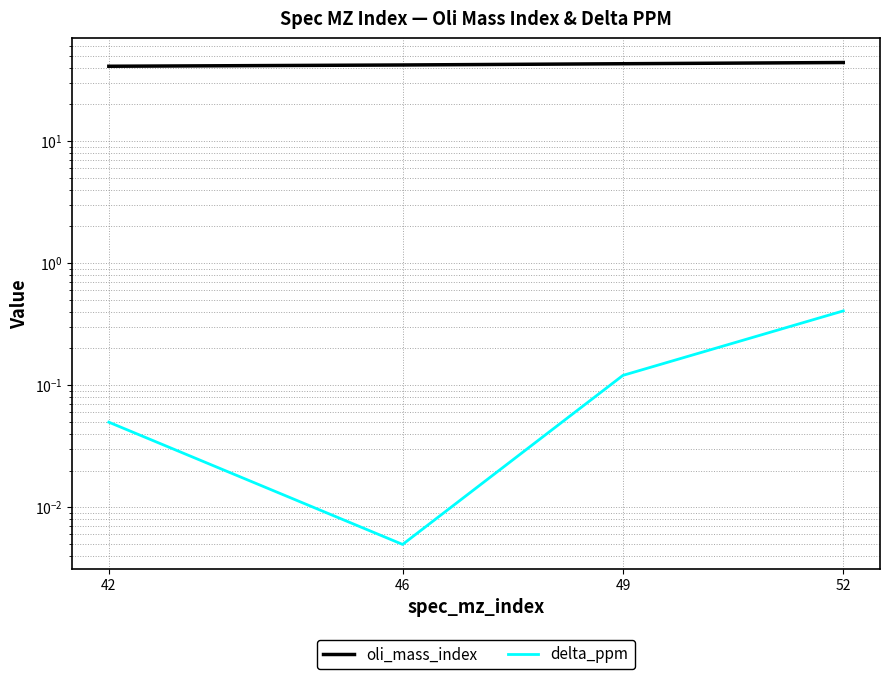

What is the sum of the delta_ppm values at 52 and 49?

0.5